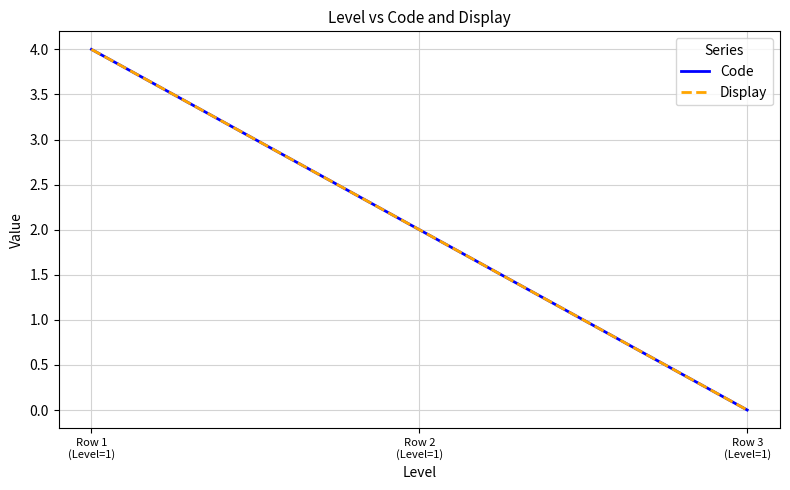

Does the chart display data point markers on the line(s)?

No